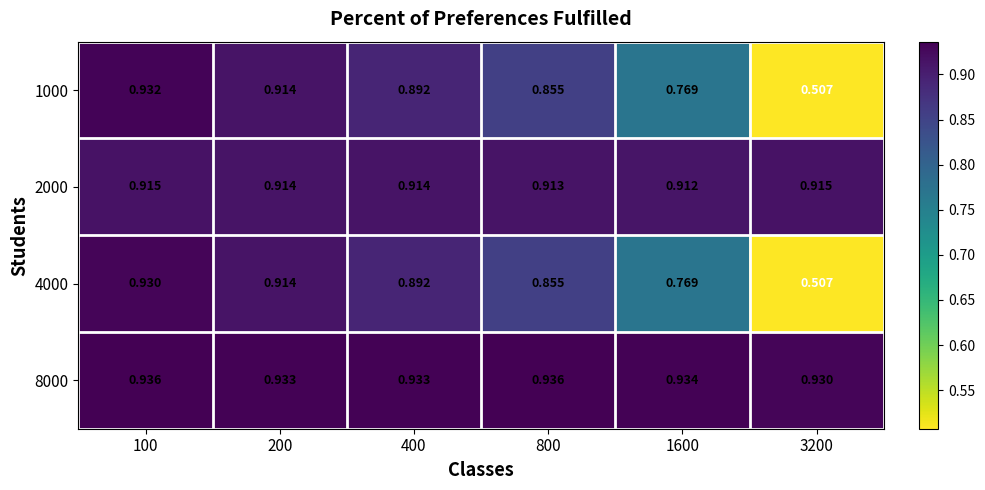

How many distinct data groups are displayed?

4